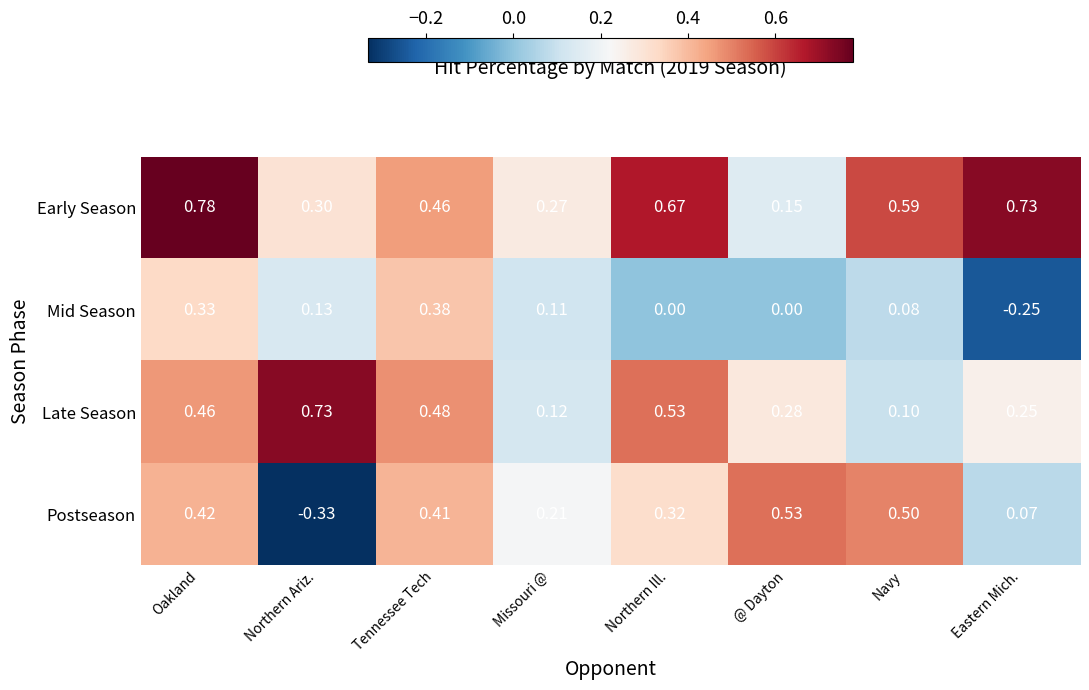

Which series has the widest spread of values?

Postseason